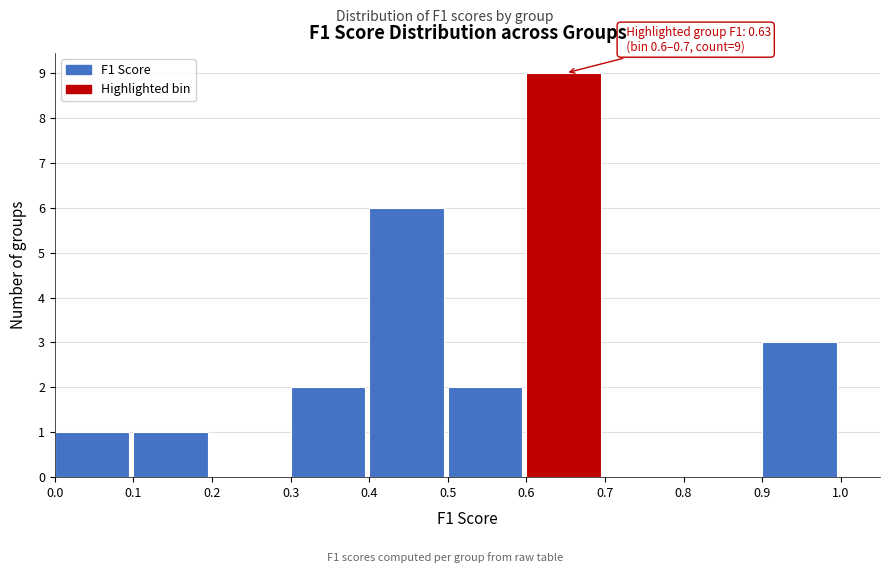

Which range on the x-axis has the tallest bar?

0.6 to 0.7